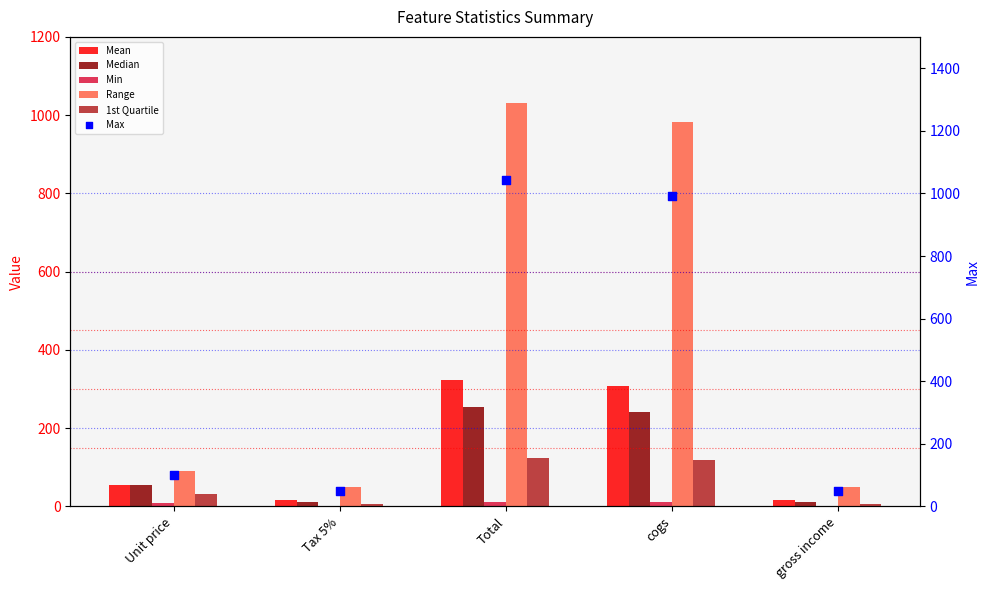

What are all the series names shown in the legend?

Mean, Median, Min, Range, 1st Quartile, Max